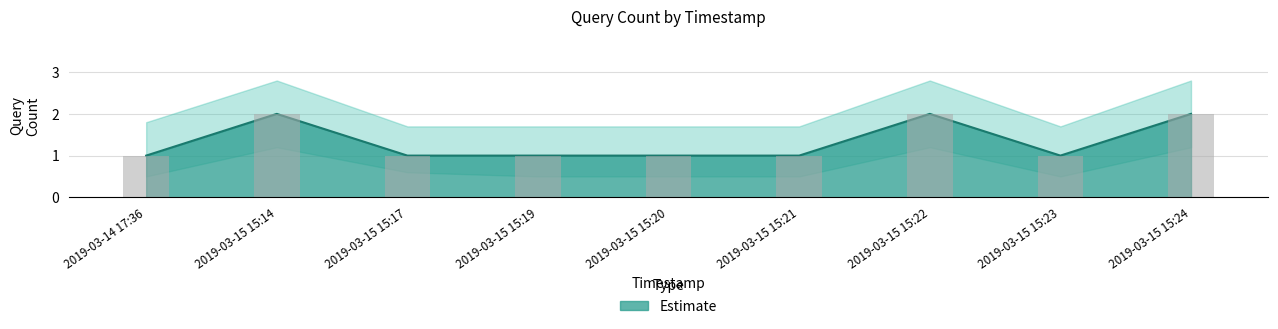

Which category has the highest value across all series?

2019-03-15 15:14